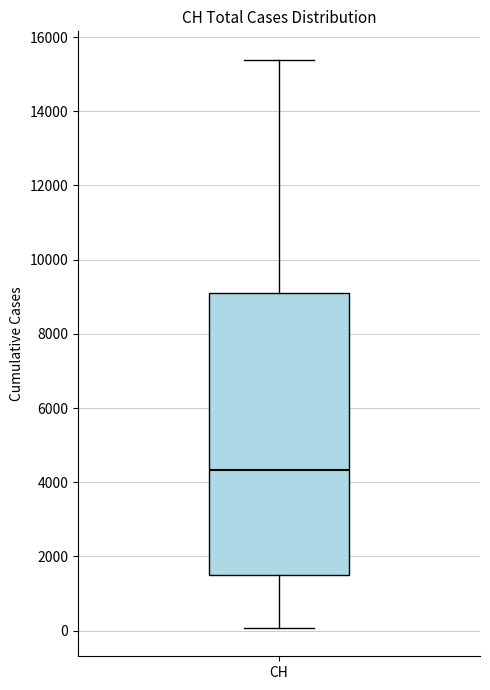

Where is the lower edge of the box for CH on the y-axis? The values are not printed on the chart, so give them approximately, as read against the axis.

1400